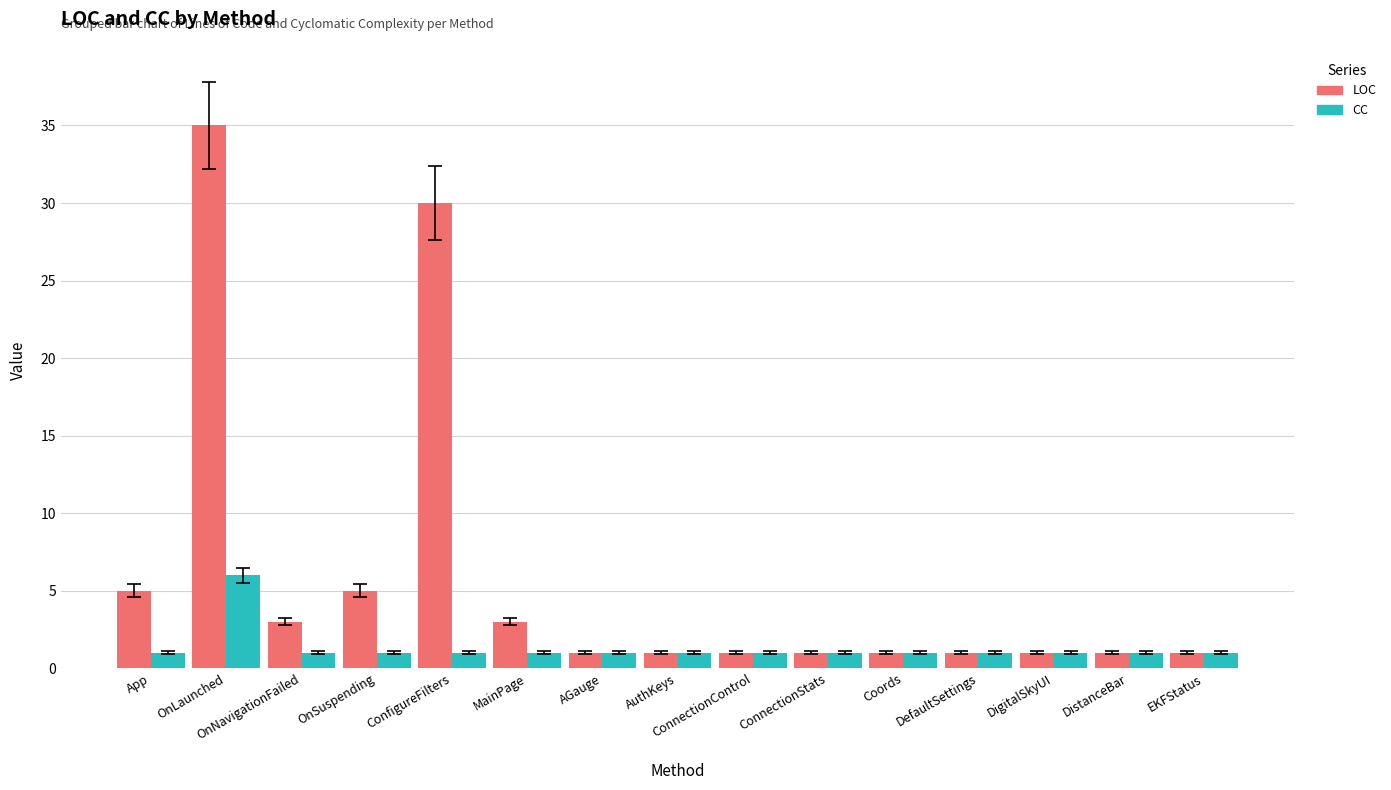

What is the label of the 2nd bar from the left?

OnLaunched